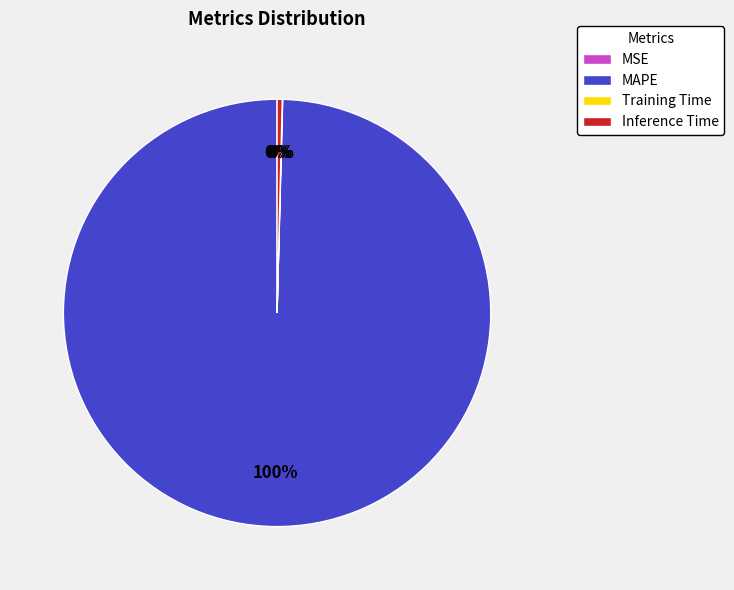

To the nearest percent, what is the average slice percentage?

25%